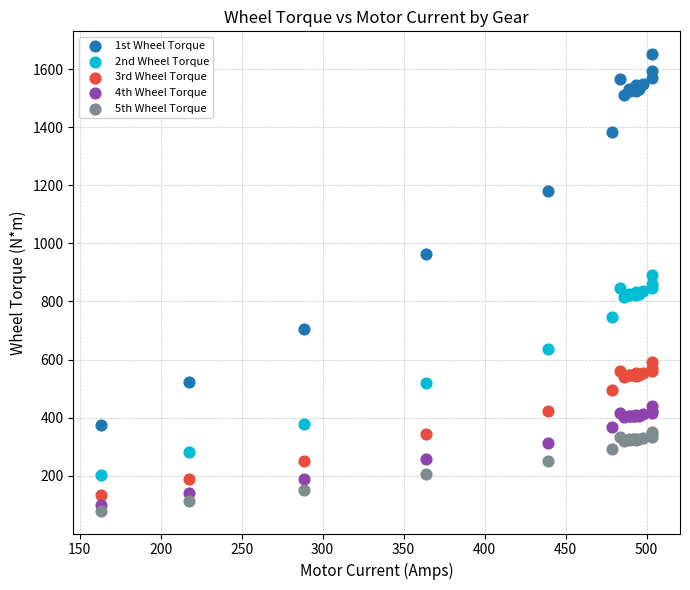

In the 1st Wheel Torque series, what Y value is closest to 1013?

964.3